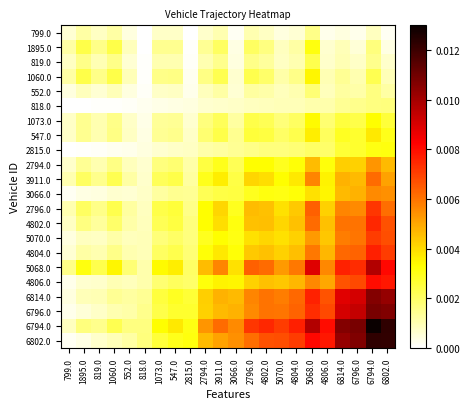

At how many categories does at least one series exceed 0?

22